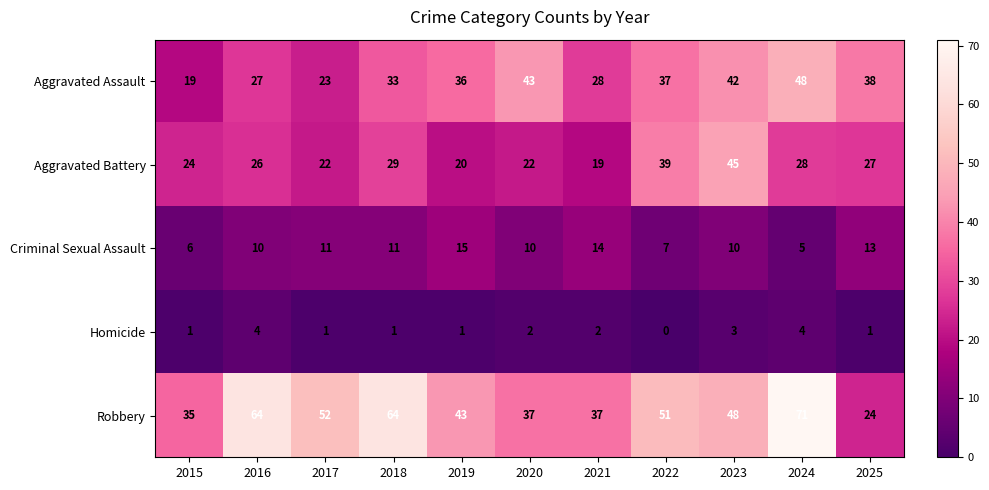

The value of Aggravated Battery at 2023 is 25. True or false?

False